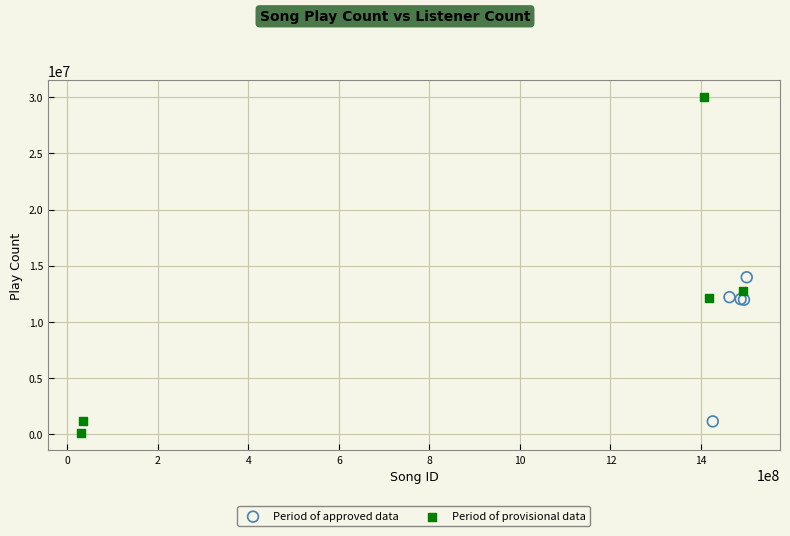

Which series has the widest spread of Y values?

Period of provisional data